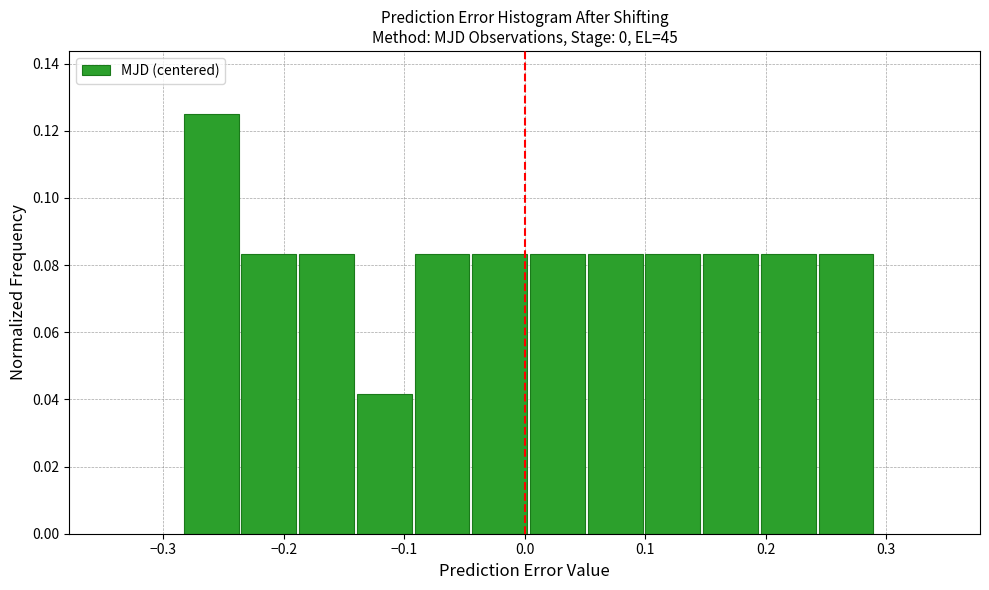

Reading left to right, transcribe this chart: for each bar, give the range it covers on the x-axis and its height. Neither the bar edges nor the heights are printed on the chart, so give them approximately, as read against the axes.

-0.28 to -0.24: 0.126
-0.24 to -0.19: 0.084
-0.19 to -0.14: 0.084
-0.14 to -0.09: 0.042
-0.09 to -0.04: 0.084
-0.04 to 0.00: 0.084
0.00 to 0.05: 0.084
0.05 to 0.10: 0.084
0.10 to 0.15: 0.084
0.15 to 0.19: 0.084
0.19 to 0.24: 0.084
0.24 to 0.29: 0.084